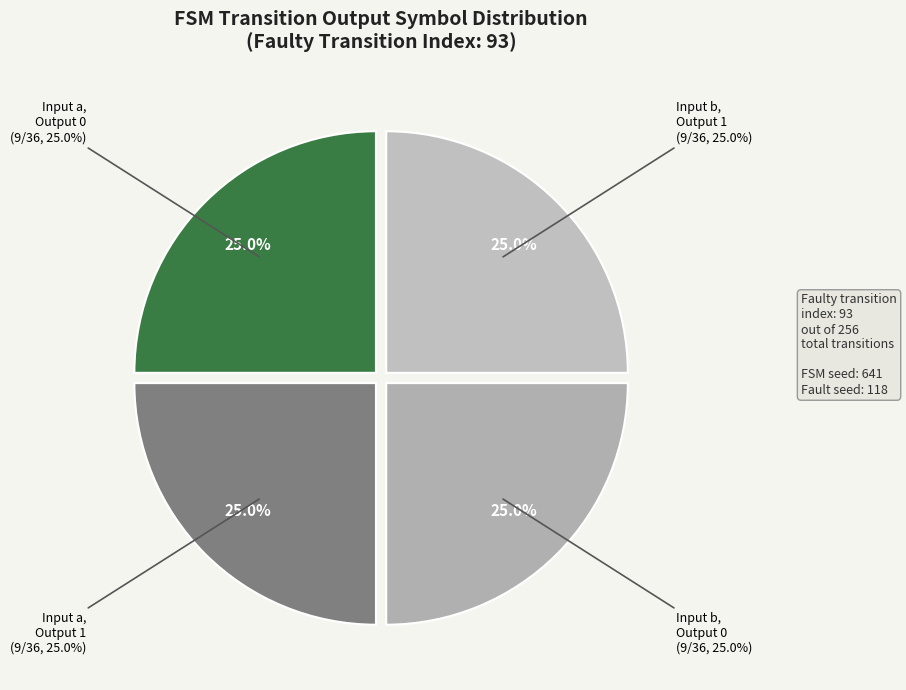

What is the smallest slice in the pie chart?

output_symbol=1 (b)